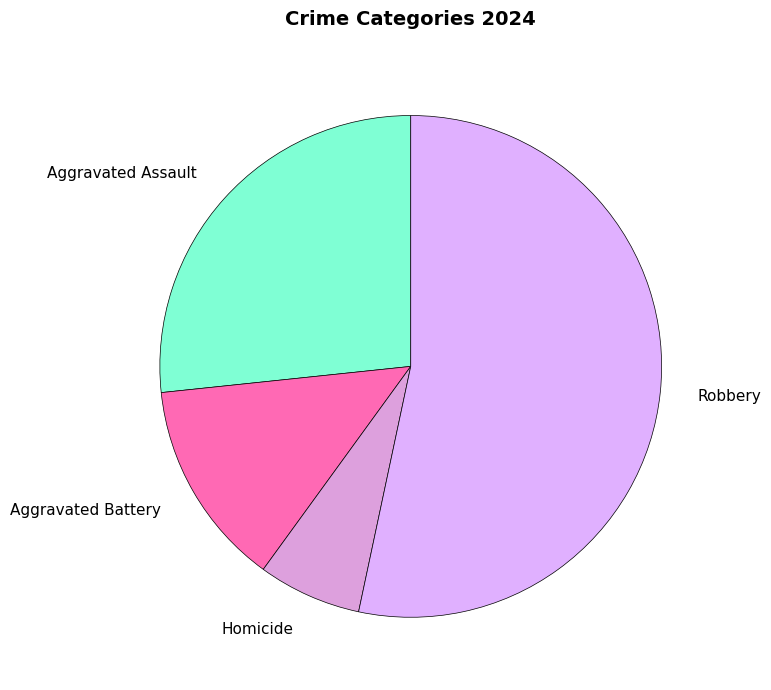

Is it true that Aggravated Assault is 27% of the pie?

True